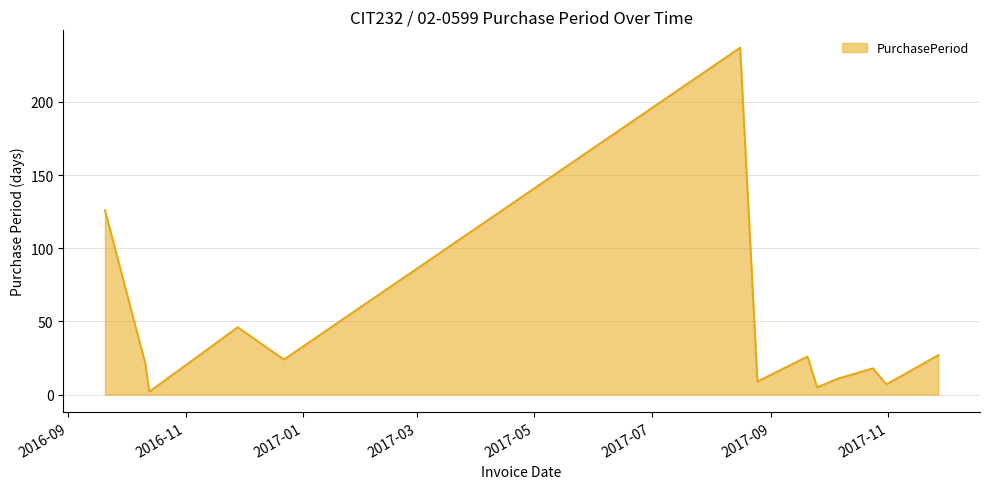

What is the difference between the maximum and minimum values?

235